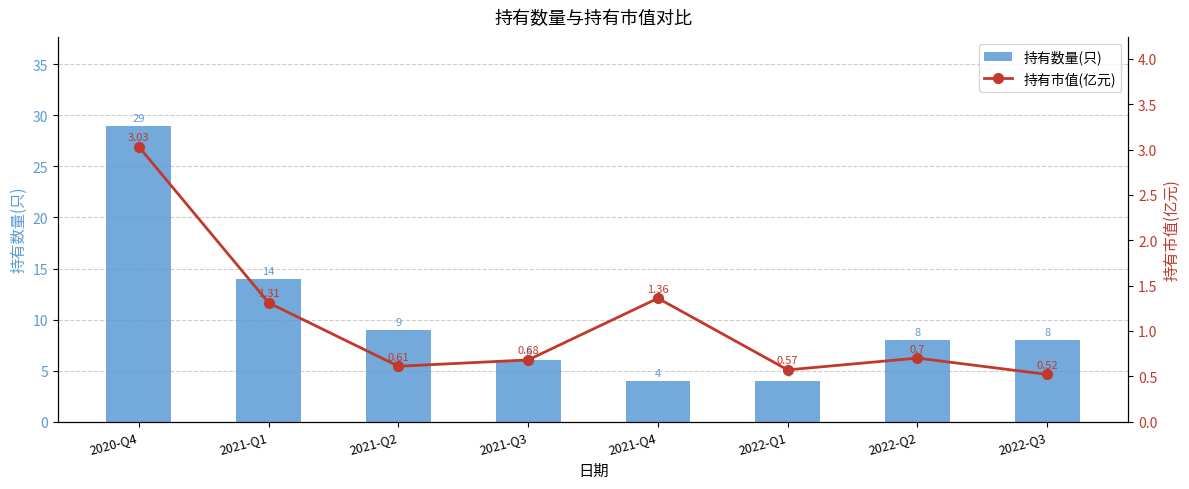

What is the sum of the 持有市值(亿元) values at 2021-Q4 and 2020-Q4?

4.4